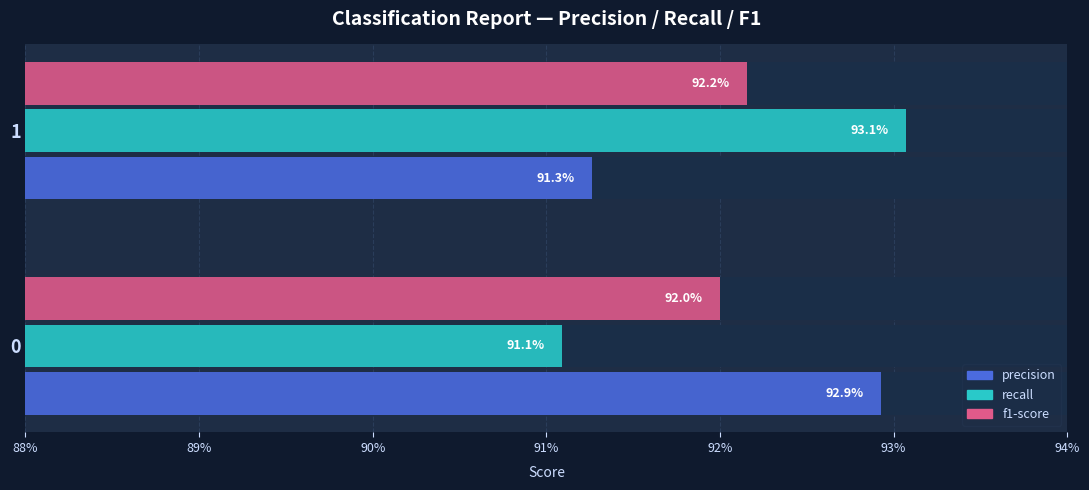

How many series are shown in this chart?

3